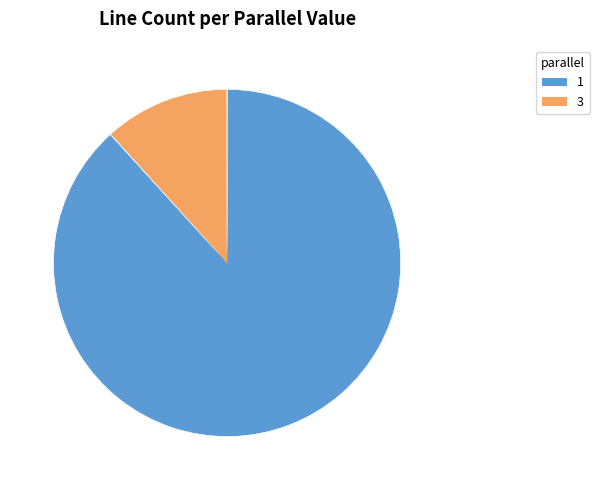

How many slices are in this pie chart?

3